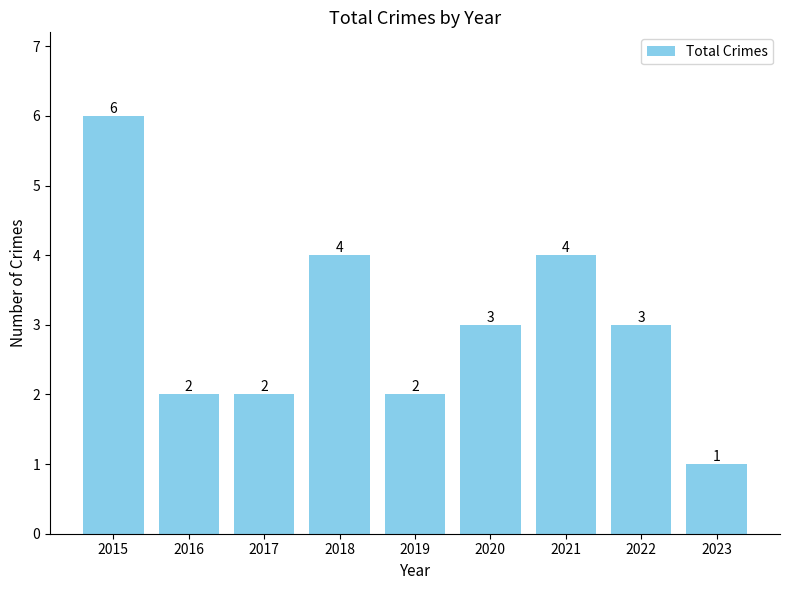

Between 2016 and 2022, which is larger?

2022